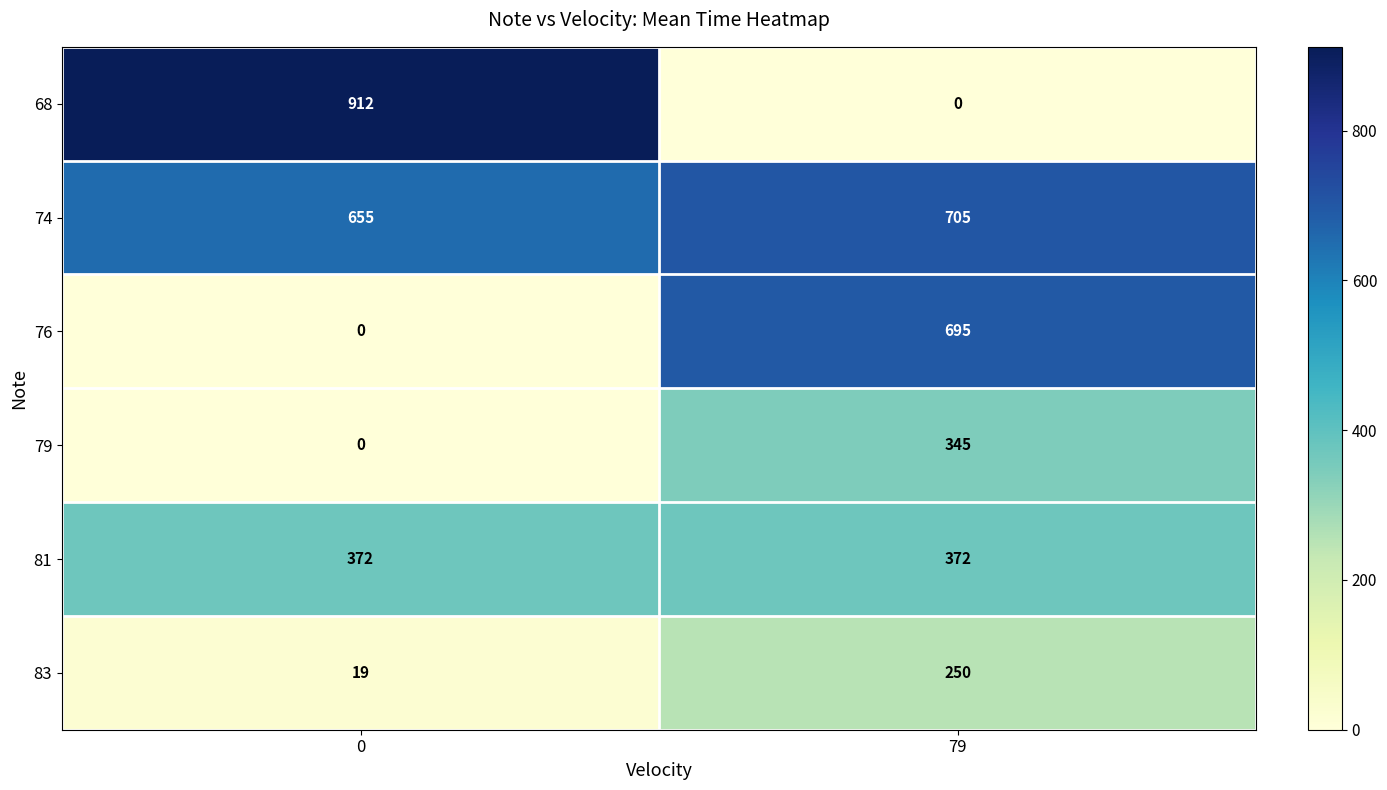

At which category is the sum across all series the highest?

79